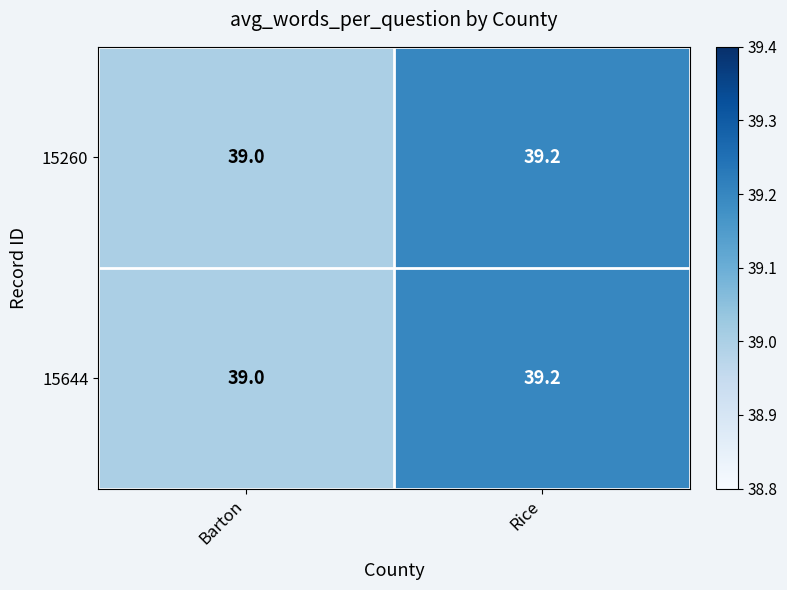

List the labels in order of 15644 value, largest first.

Rice, Barton